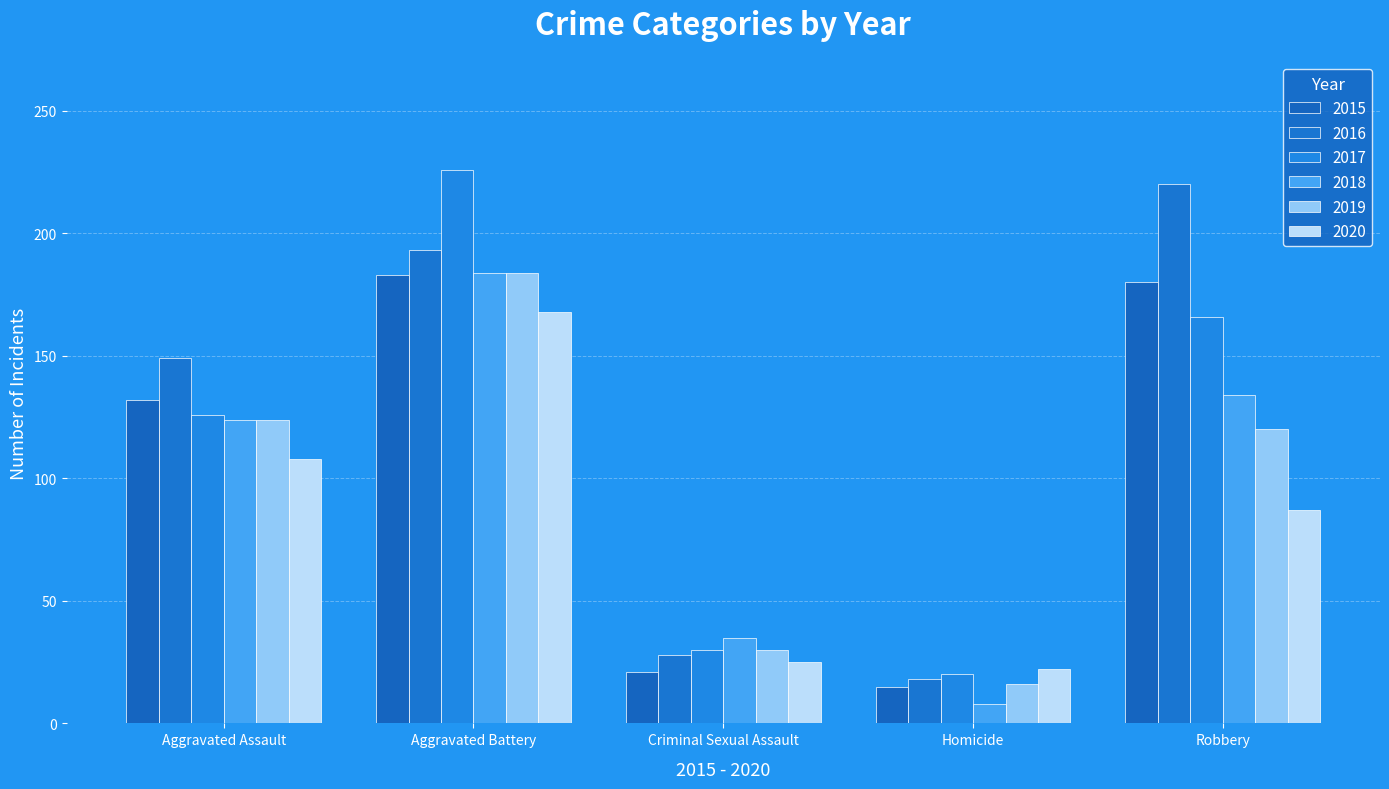

Reading left to right, transcribe all the data shown in this chart.

2015: 132	183	21	15	180
2016: 149	193	28	18	220
2017: 126	226	30	20	166
2018: 124	184	35	8	134
2019: 124	184	30	16	120
2020: 108	168	25	22	87